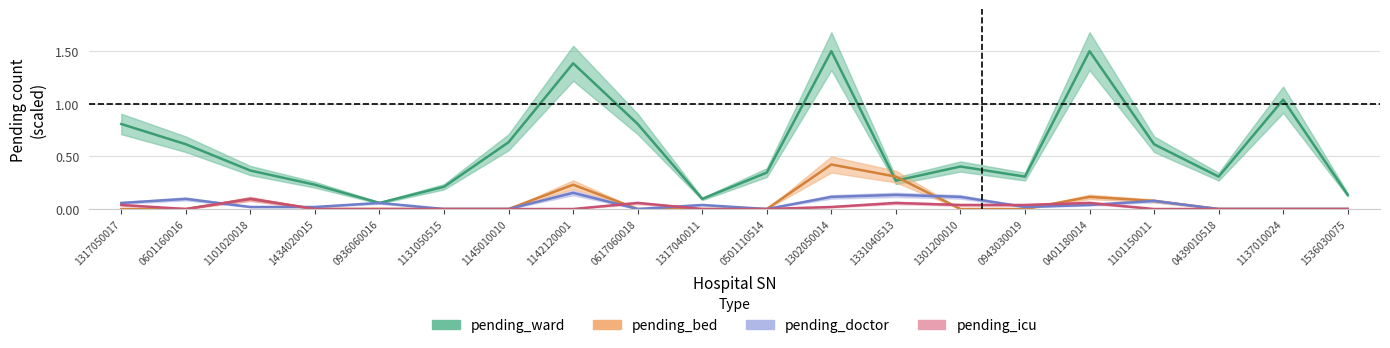

Does the chart have visible grid lines?

Yes